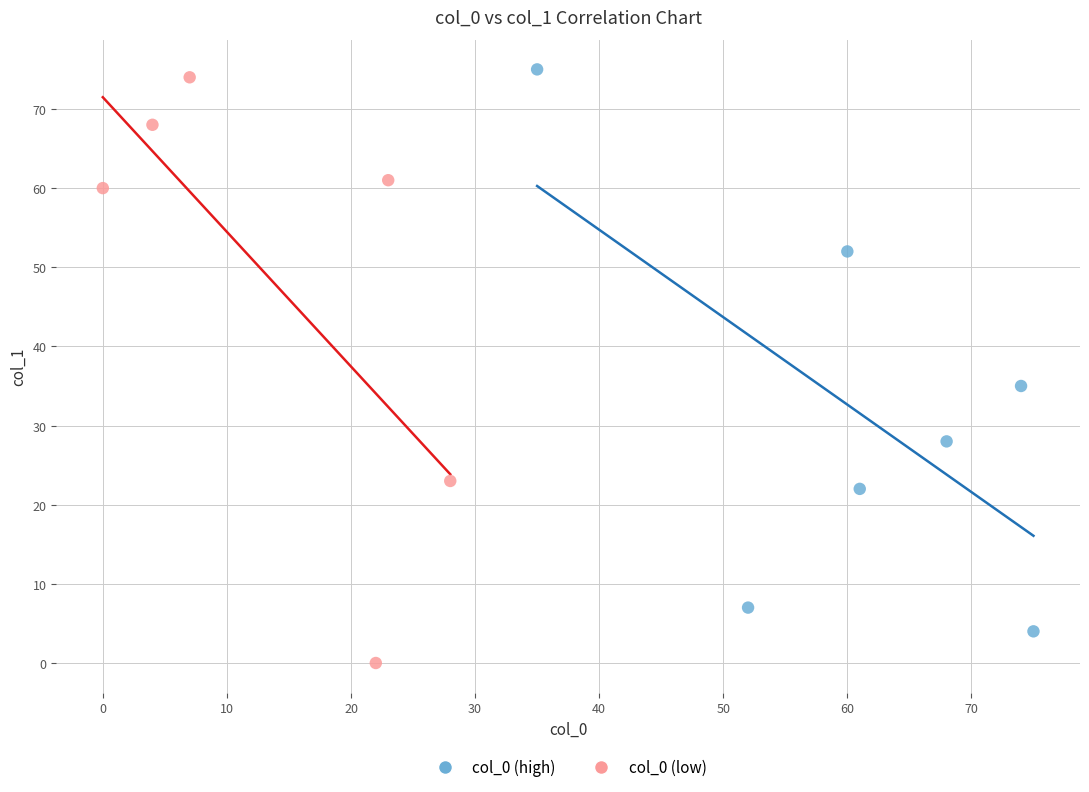

Which series contains the highest Y value?

col_0 (high)